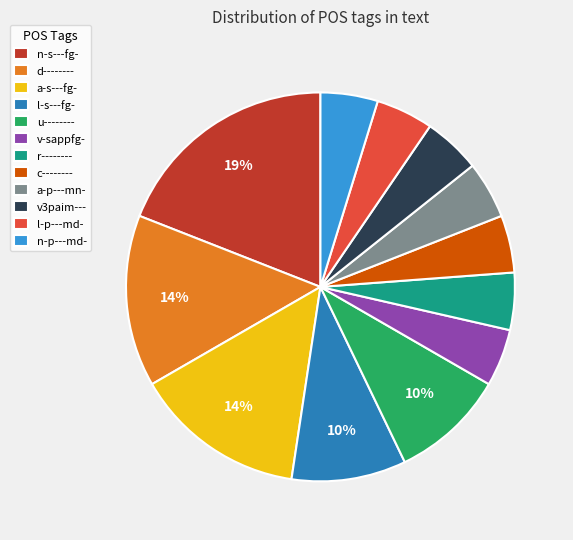

Which category has the biggest portion of the pie?

n-s---fg-